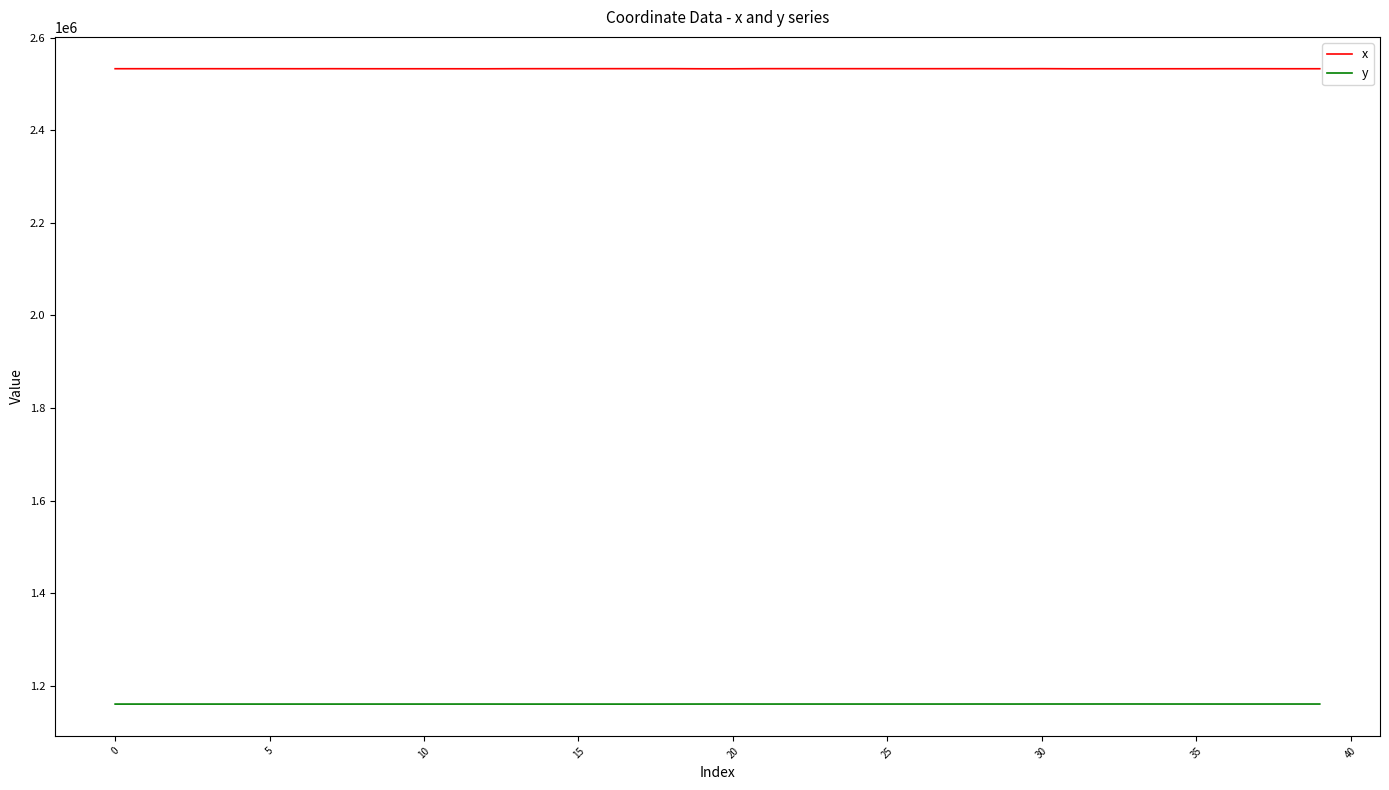

List the series in order of their overall mean, lowest first.

y, x